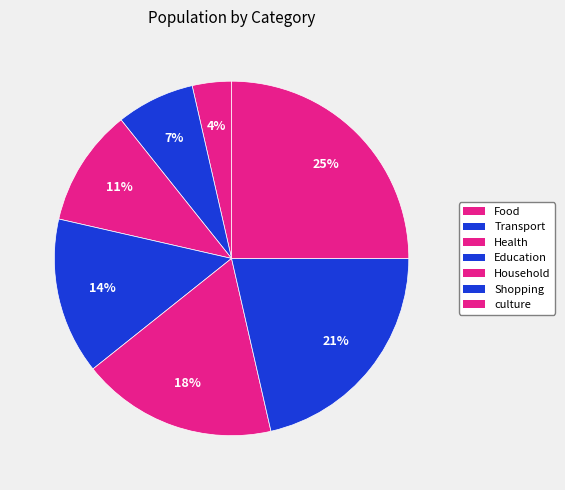

What percentage is the Health slice, to the nearest percent?

11%